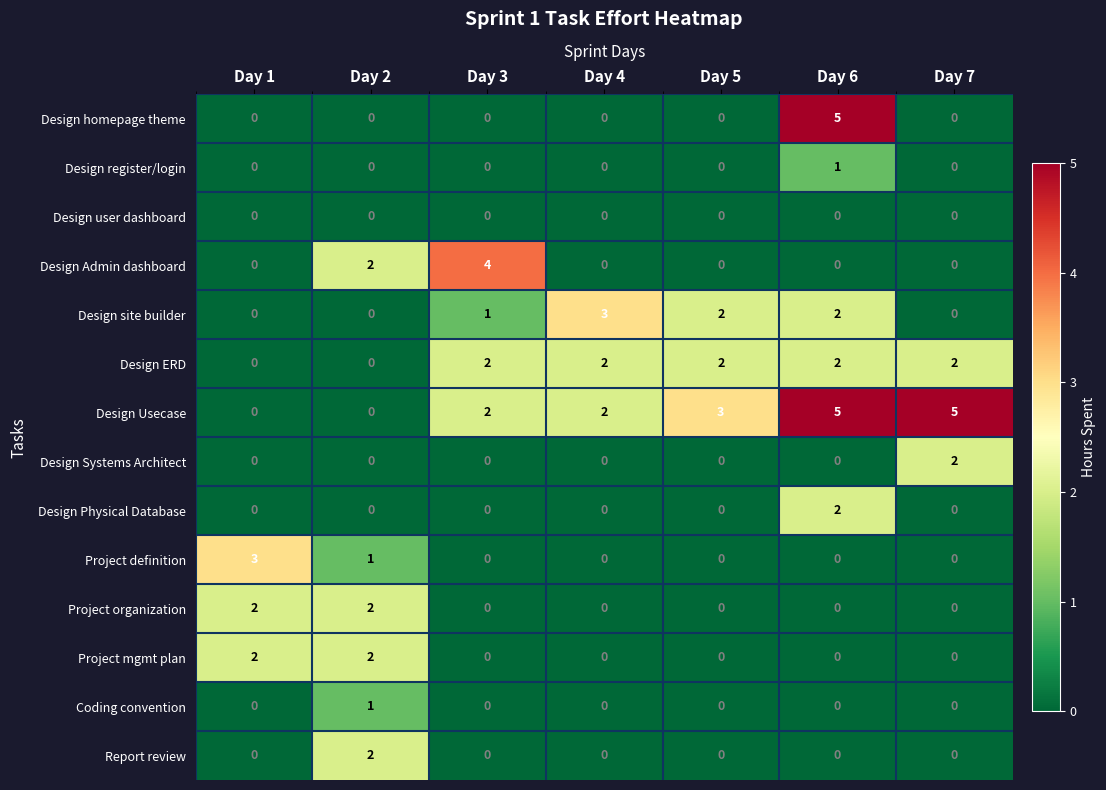

What is the maximum value shown in the chart?

5